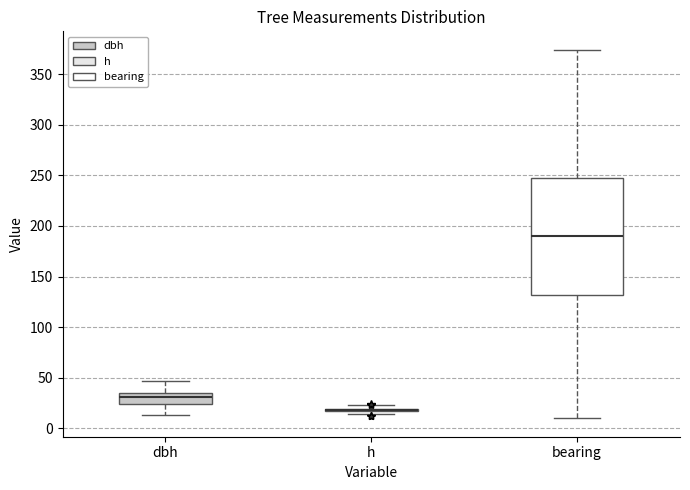

Where is the lower edge of the box for h on the y-axis? The values are not printed on the chart, so give them approximately, as read against the axis.

15